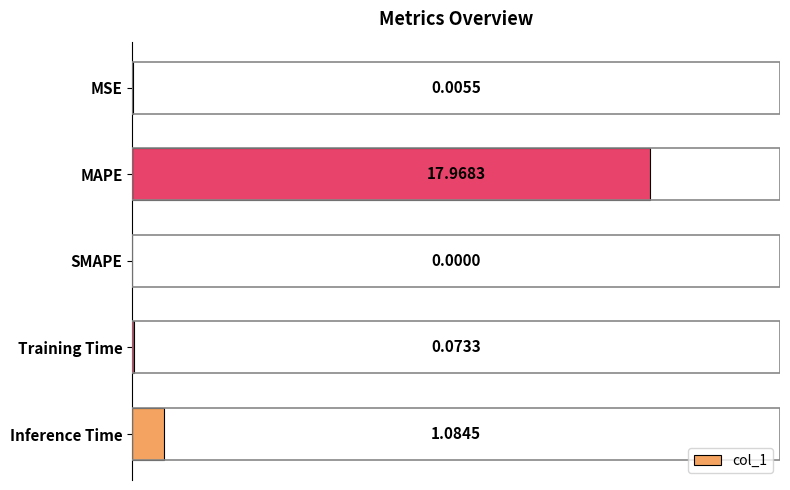

At which label is the value closest to 8?

Inference Time